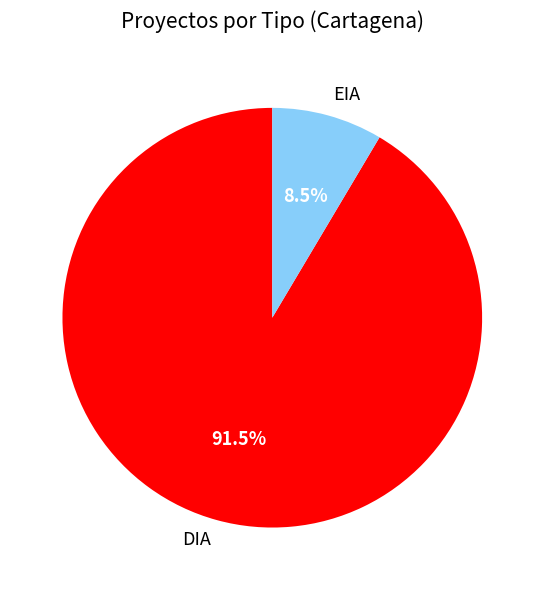

True or false: DIA accounts for 99% of the total.

False